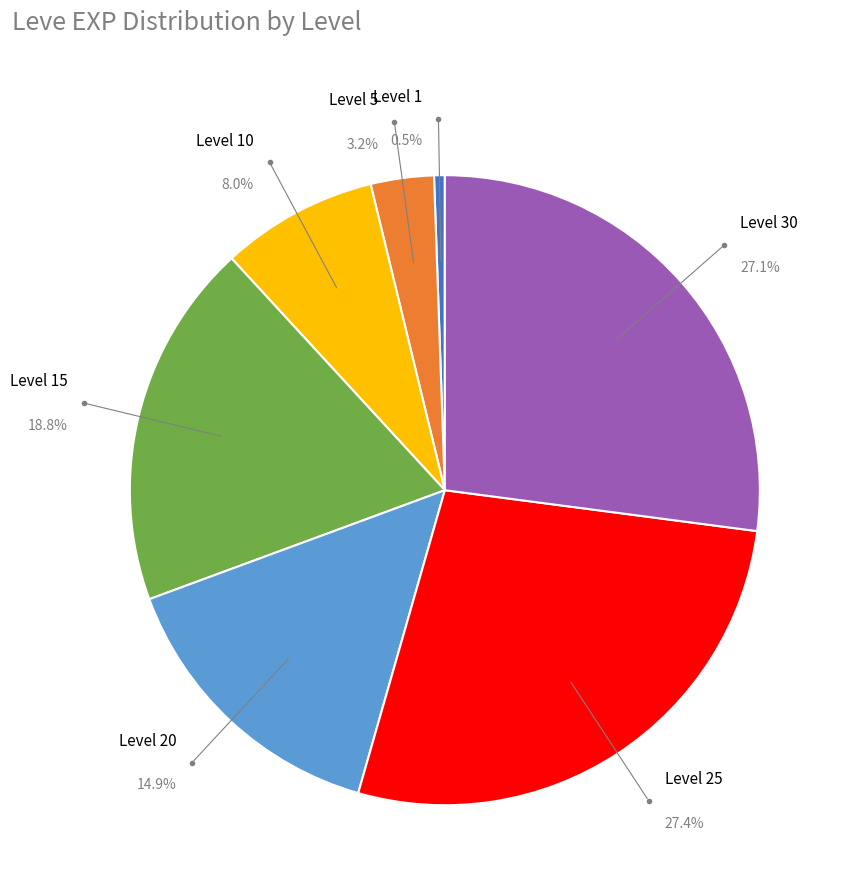

Is it true that 15 is 12% of the pie?

False